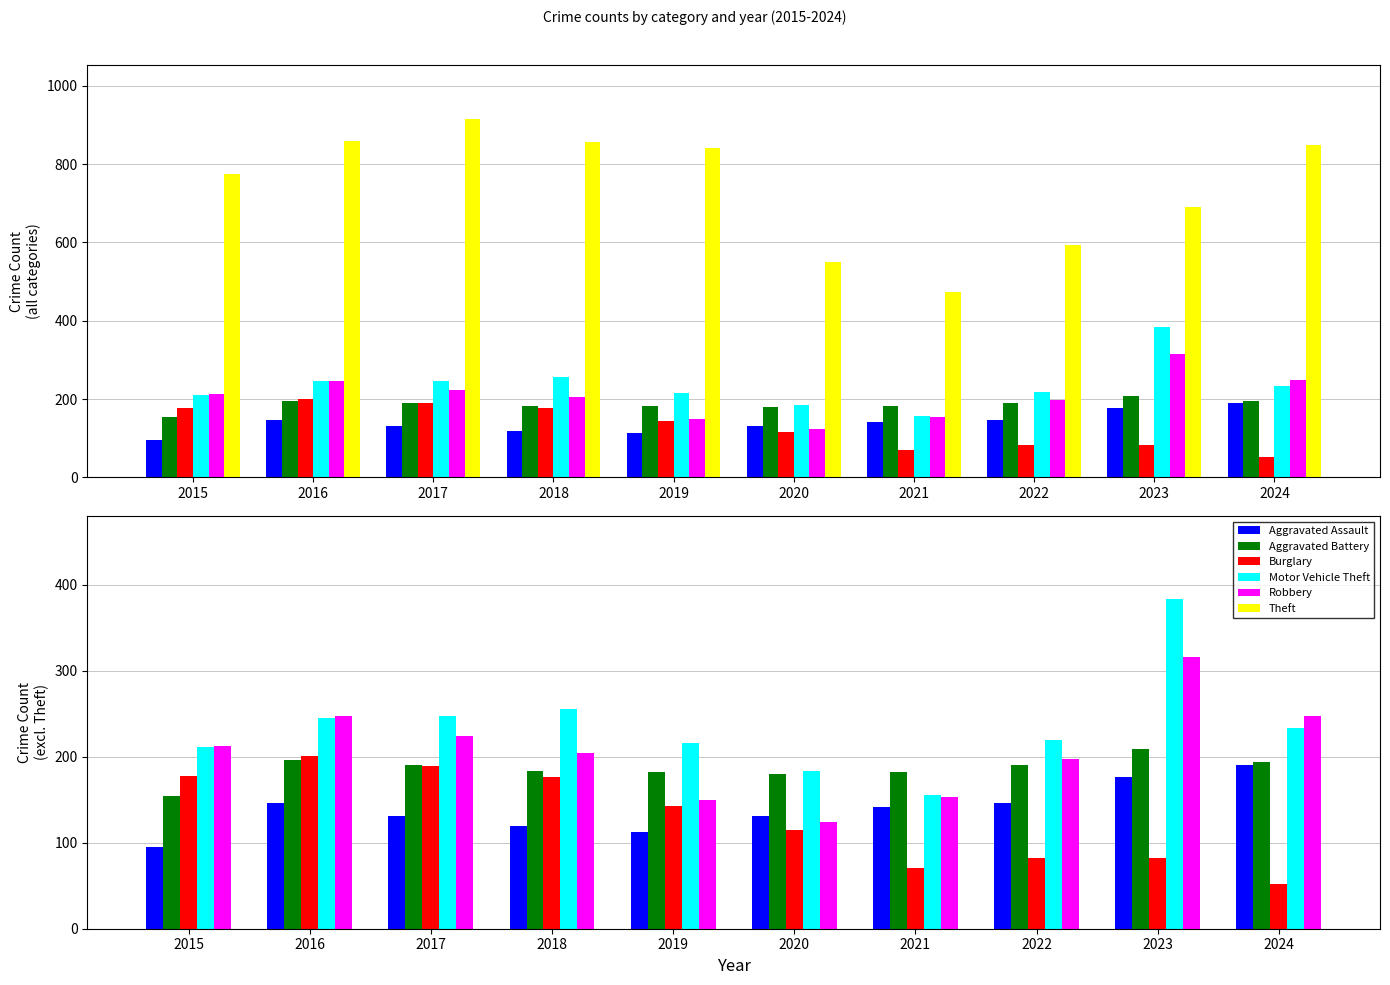

Rank the categories by Burglary value from lowest to highest.

2024, 2021, 2022, 2023, 2020, 2019, 2018, 2015, 2017, 2016